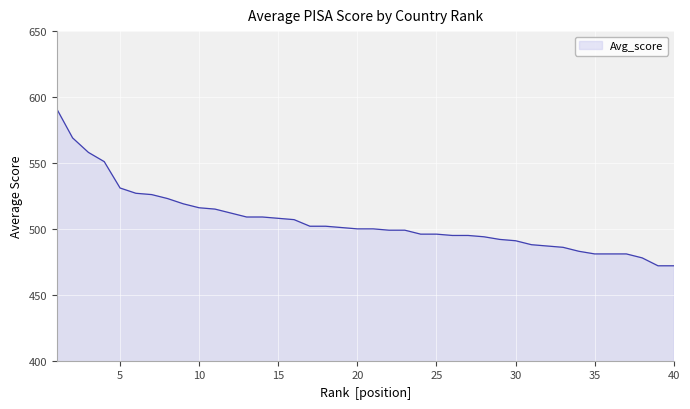

What is the smallest value displayed?

472